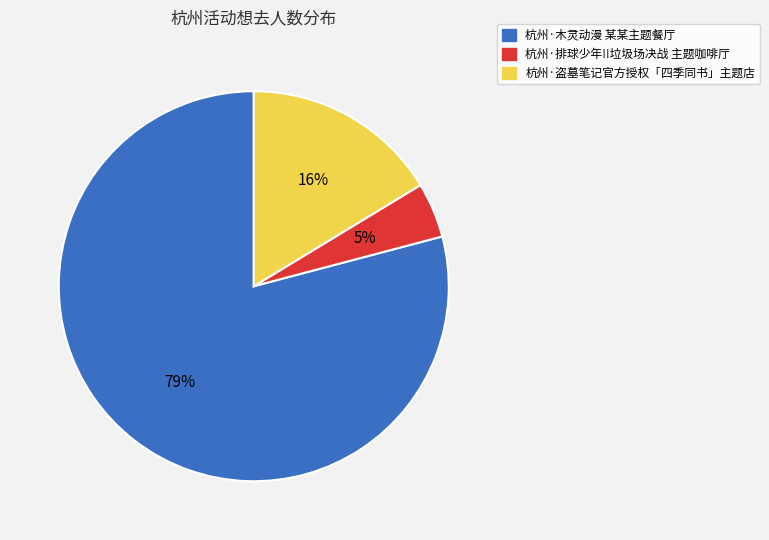

Which has a higher value, 杭州·盗墓笔记官方授权「四季同书」主题店 or 杭州·木灵动漫 某某主题餐厅?

杭州·木灵动漫 某某主题餐厅